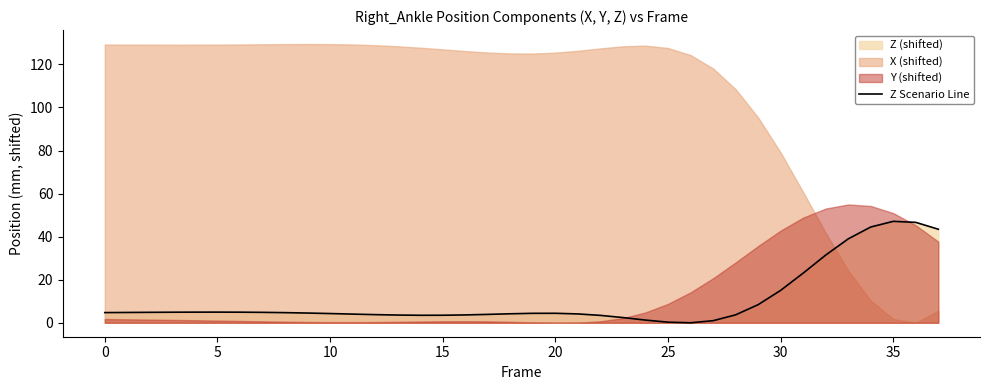

The chart shows a value of 8.6 at 32. True or false?

False